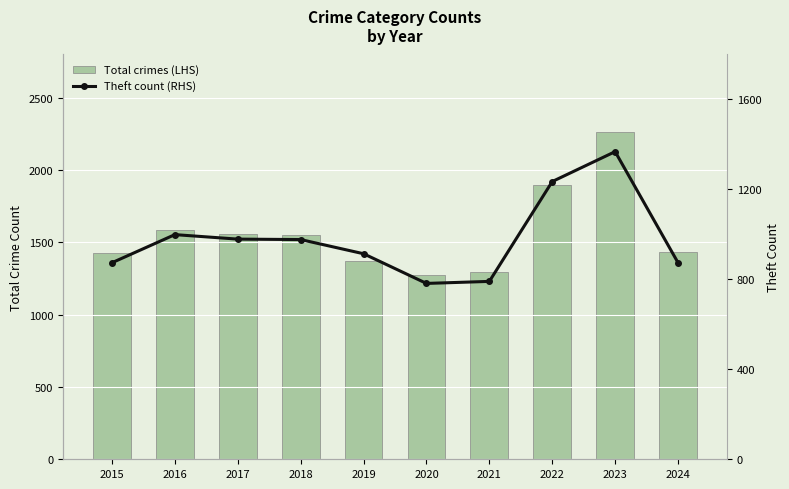

What is the average value of the Total crimes (LHS) series?

1566